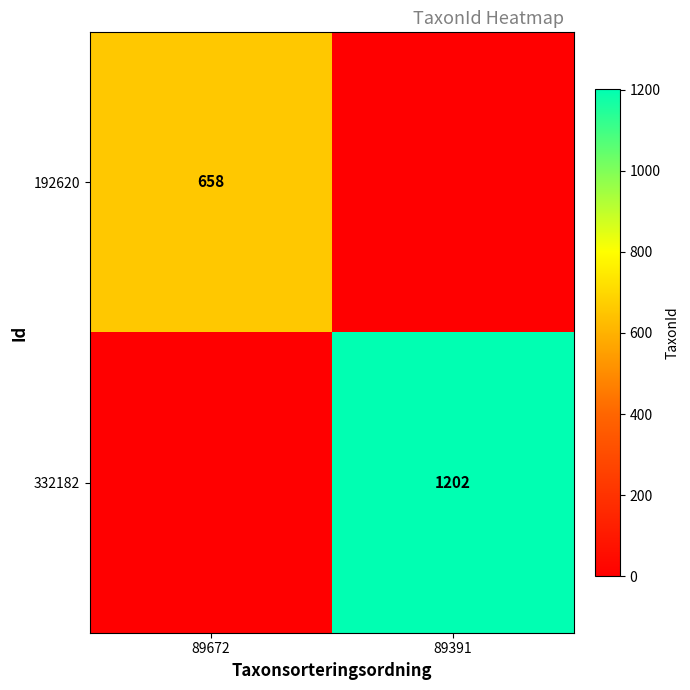

Is it true that 332182 equals 814 at 89391?

False